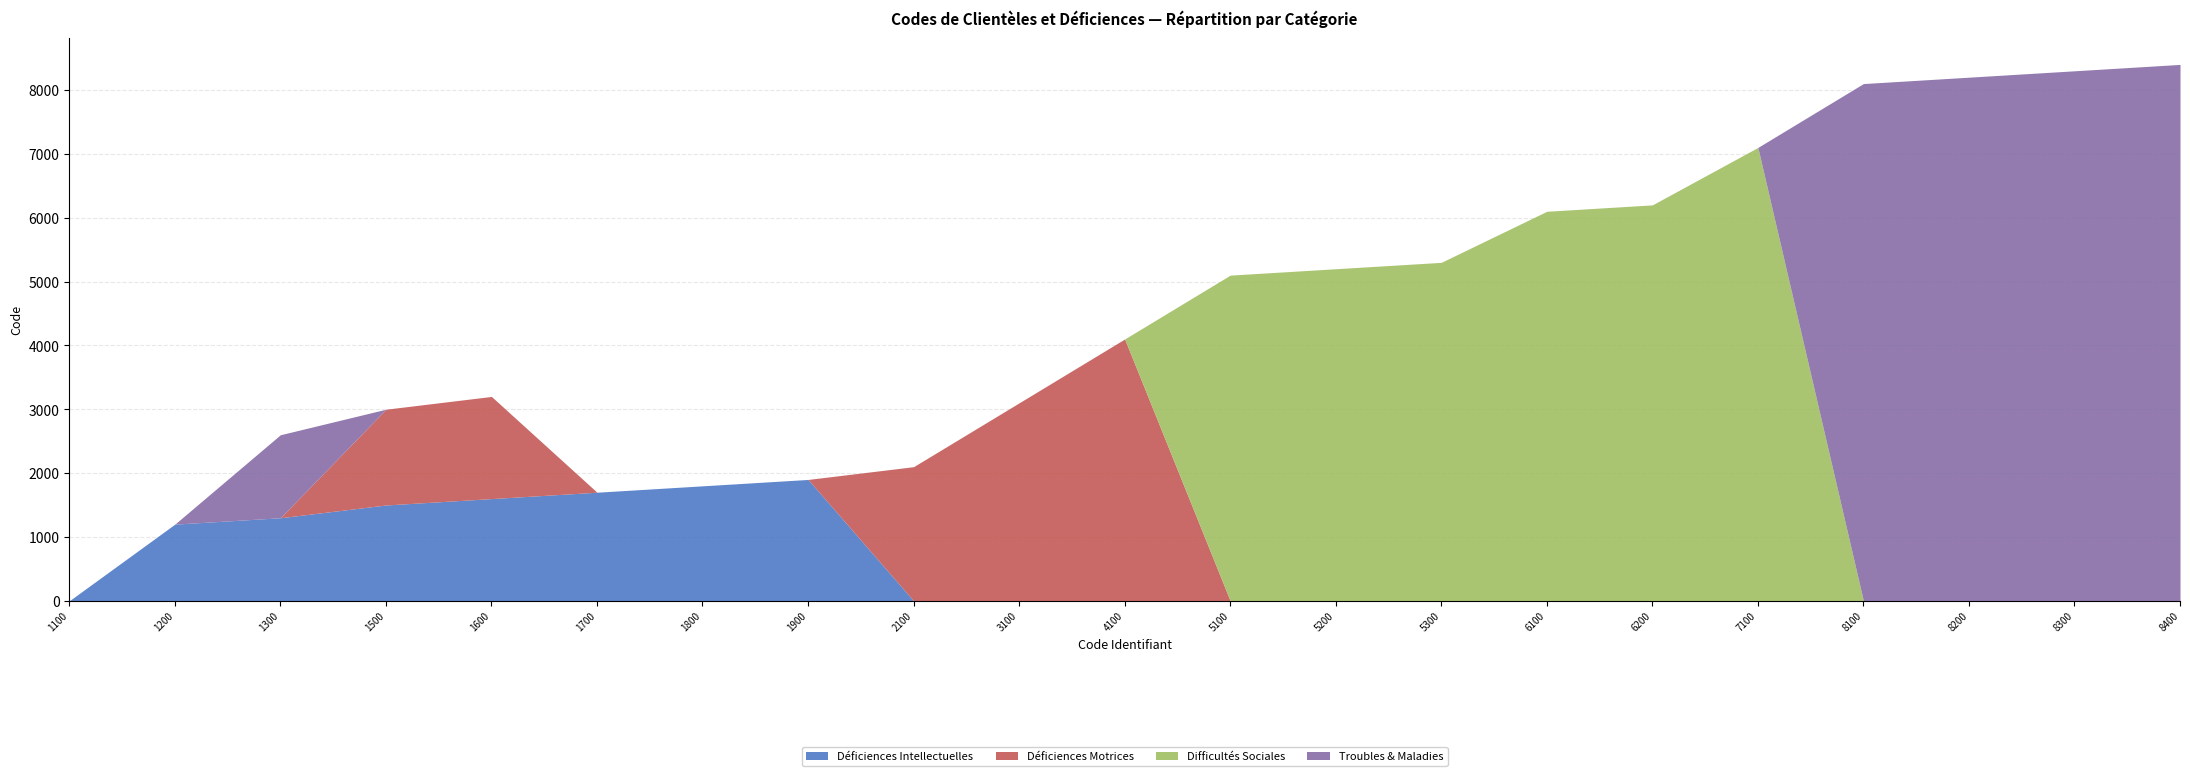

What value does the Difficultés Sociales series have at 5100, to the nearest 100?

5100